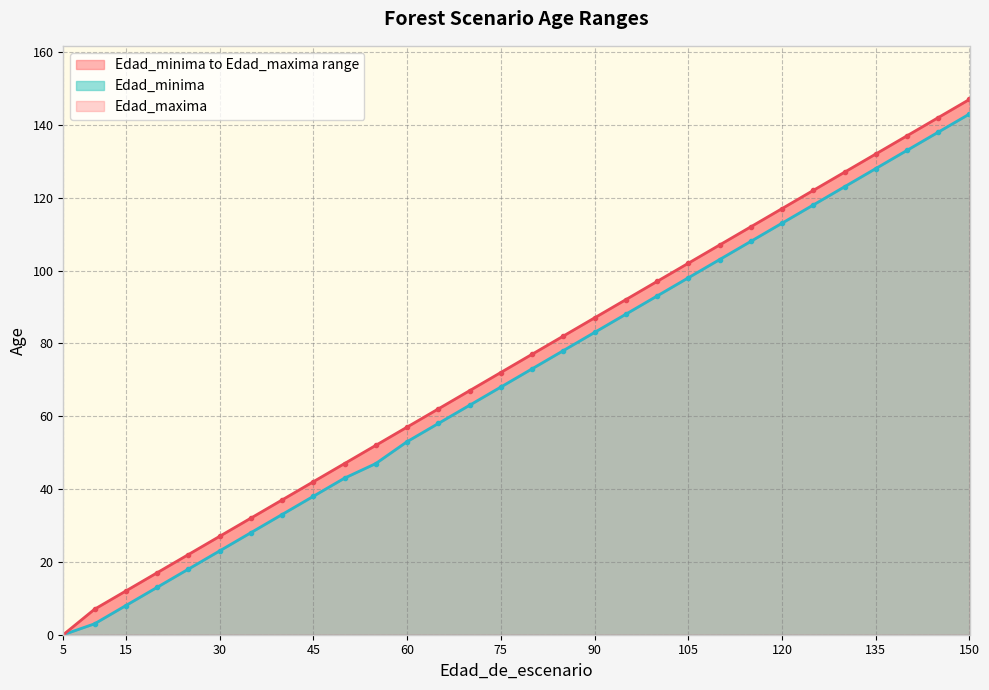

Rank the series by their maximum value, from highest to lowest.

Edad_maxima, Edad_minima